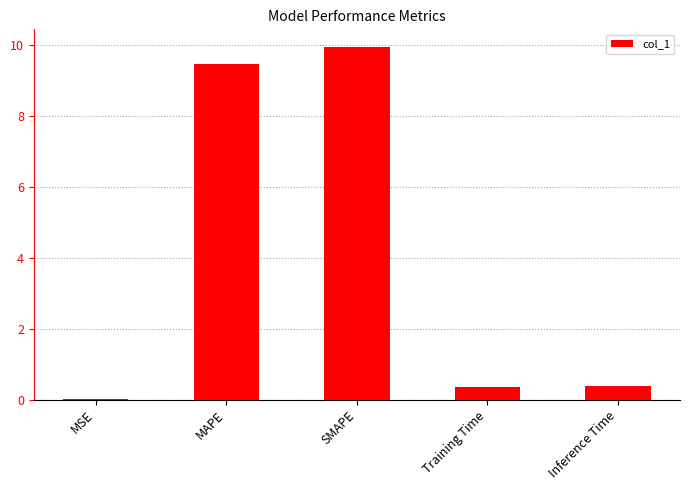

What is the greatest value displayed?

9.9